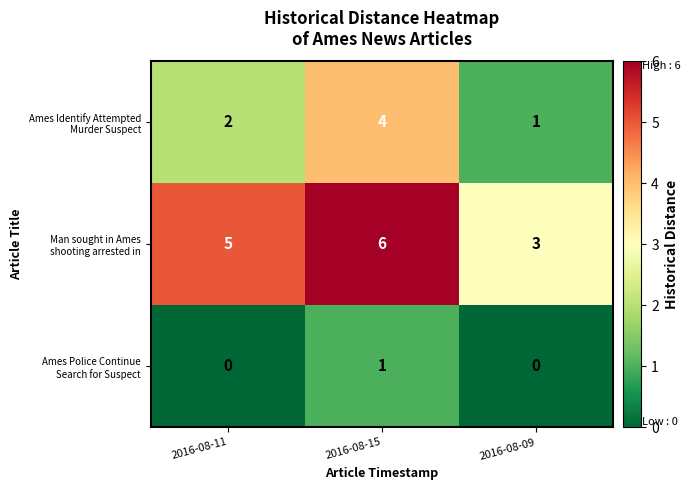

What is the total value across all series at 2016-08-11?

7